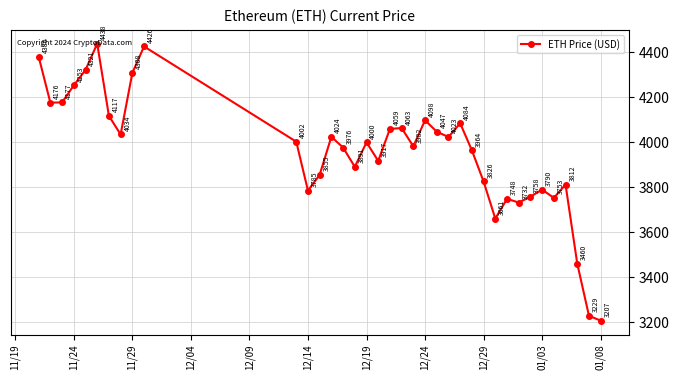

How many categories are shown in the chart?

37